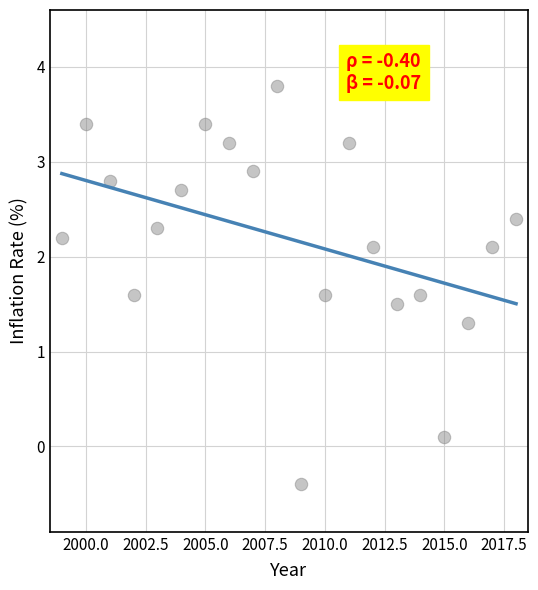

What Y value in the scatter plot is closest to 1?

1.3